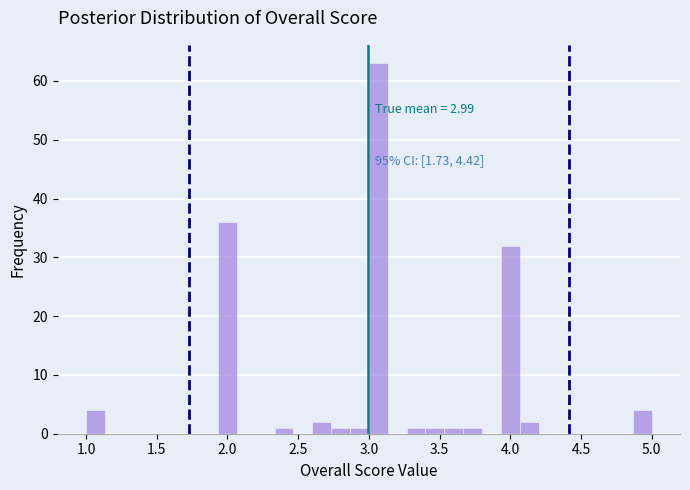

Around what value on the x-axis is the tallest bar? Give the approximate position of its centre, as read against the axis.

3.05